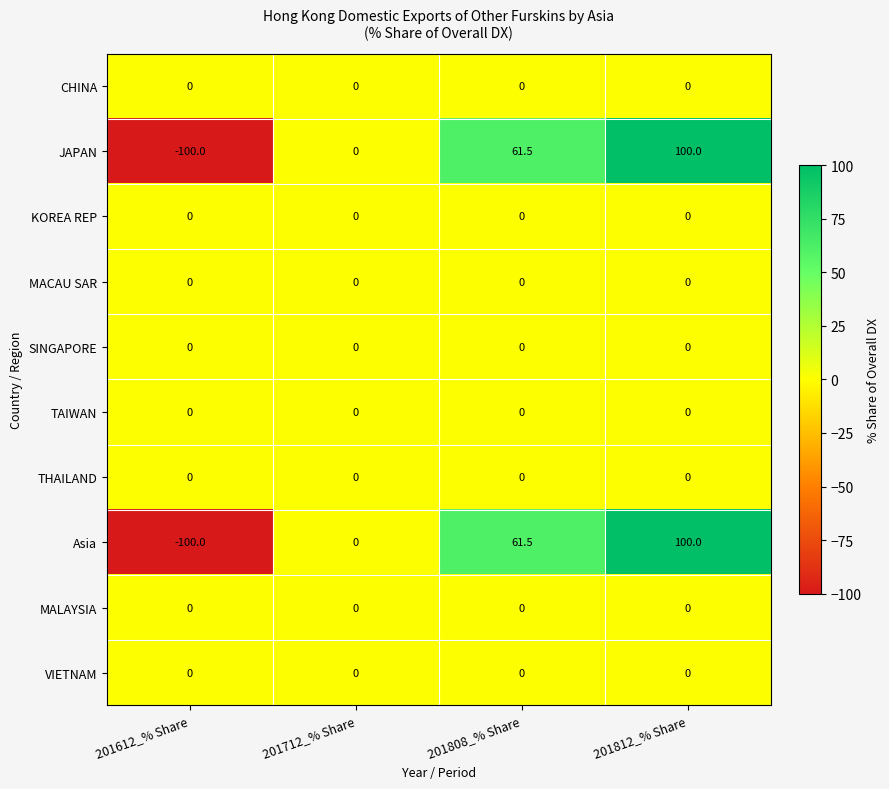

Which label corresponds to the smallest value in the chart?

201612_% Share